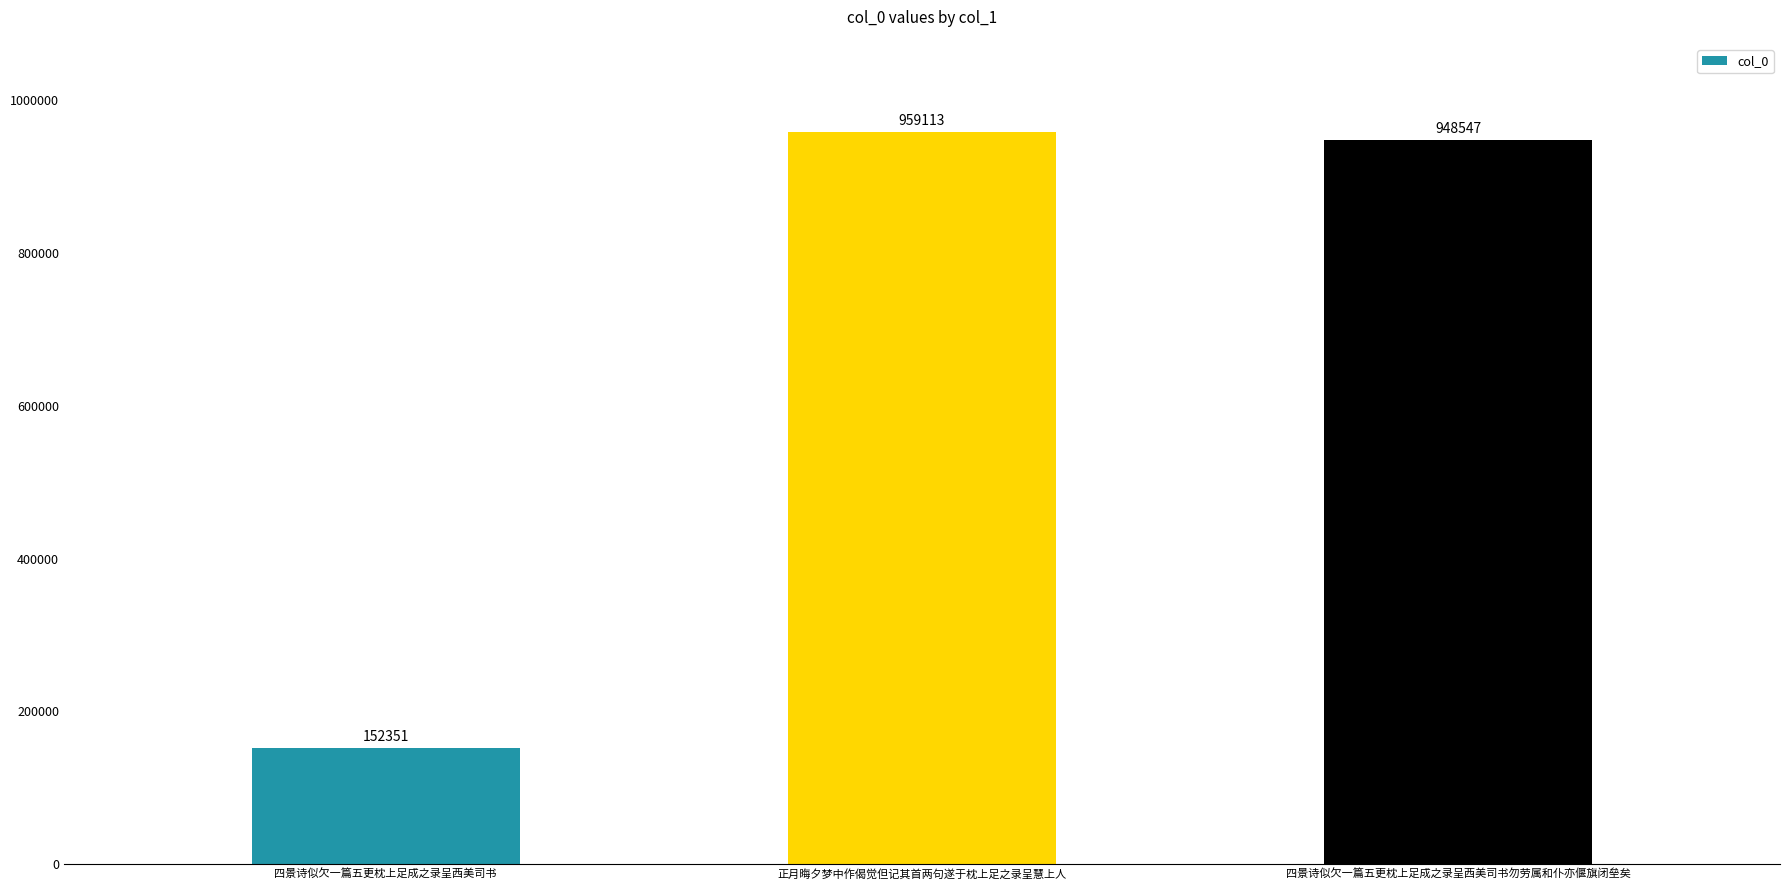

How many bars are there in total?

3